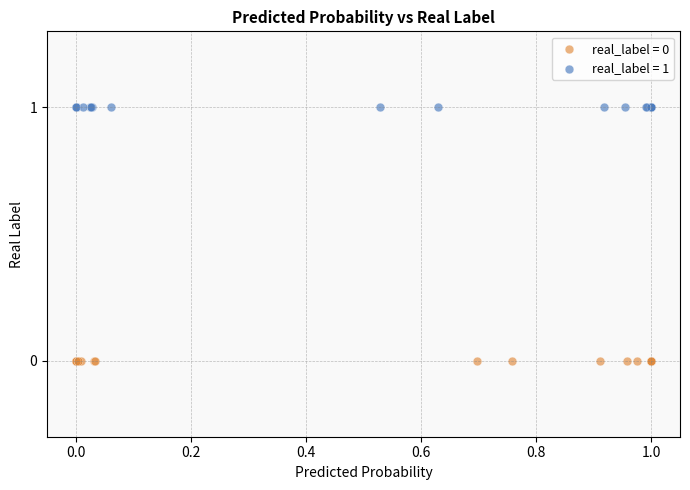

Which series reaches the maximum Y coordinate?

real_label = 1